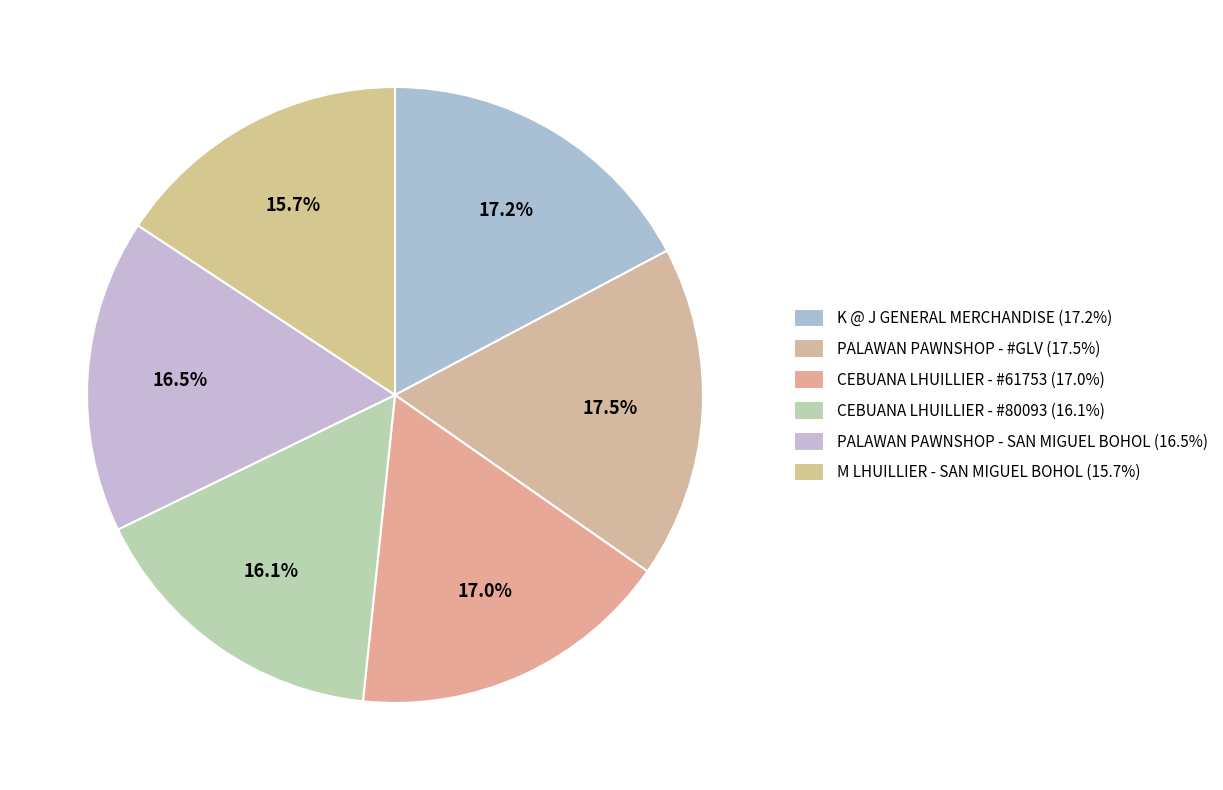

How much of the chart is everything except CEBUANA LHUILLIER - #80093?

83.9%